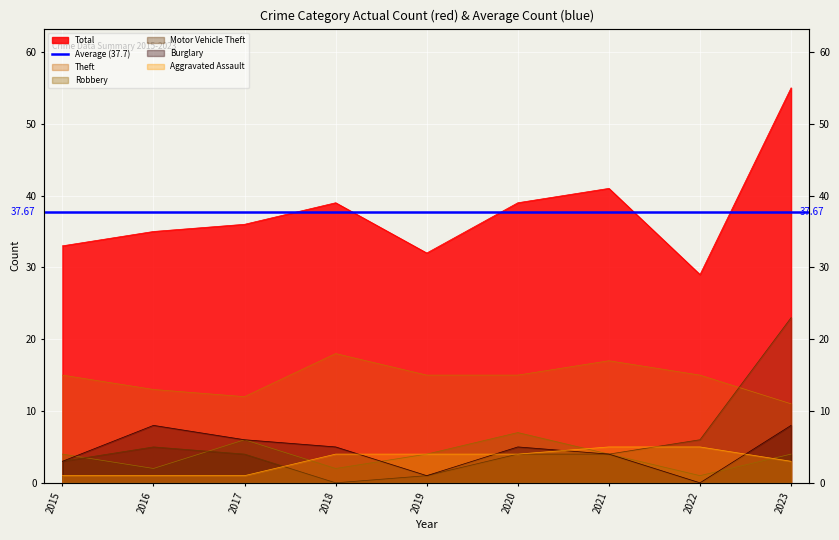

What is the value of the Total point at the 9th from the left?

55